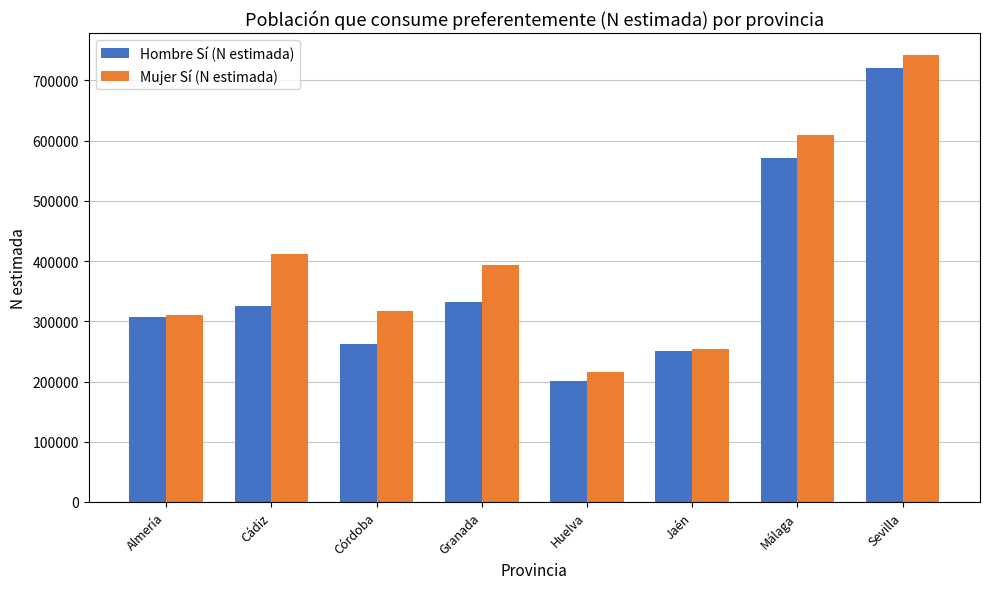

Is it true that Mujer Sí (N estimada) equals 316504 at Córdoba?

True